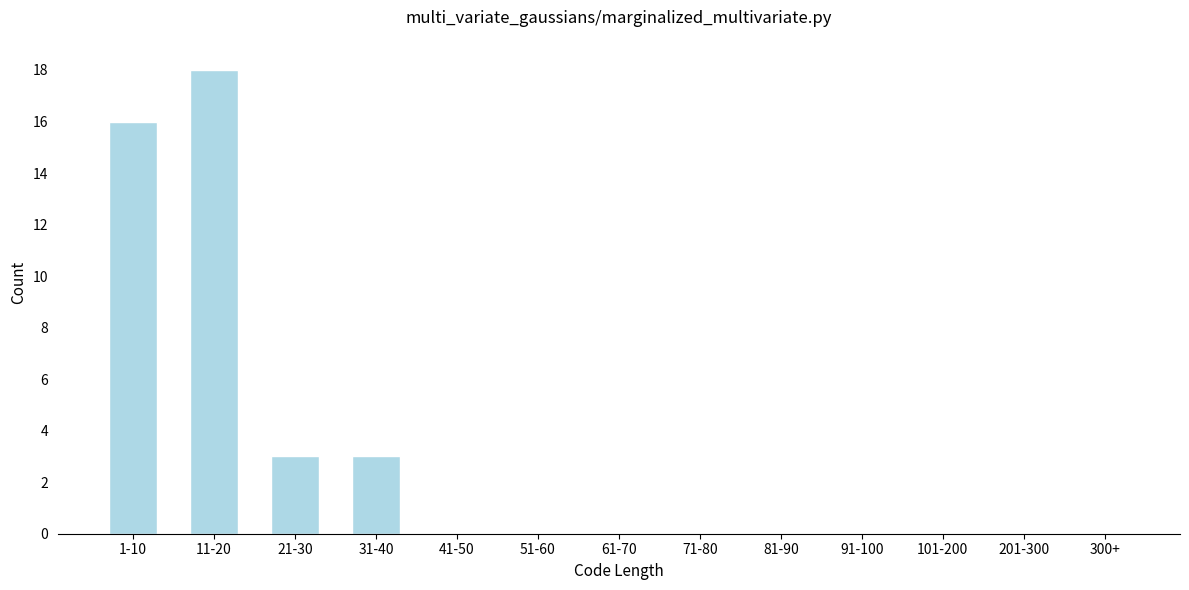

Reading right to left, list all the values displayed in this chart.

300+=0	201-300=0	101-200=0	91-100=0	81-90=0	71-80=0	61-70=0	51-60=0	41-50=0	31-40=3	21-30=3	11-20=18	1-10=16